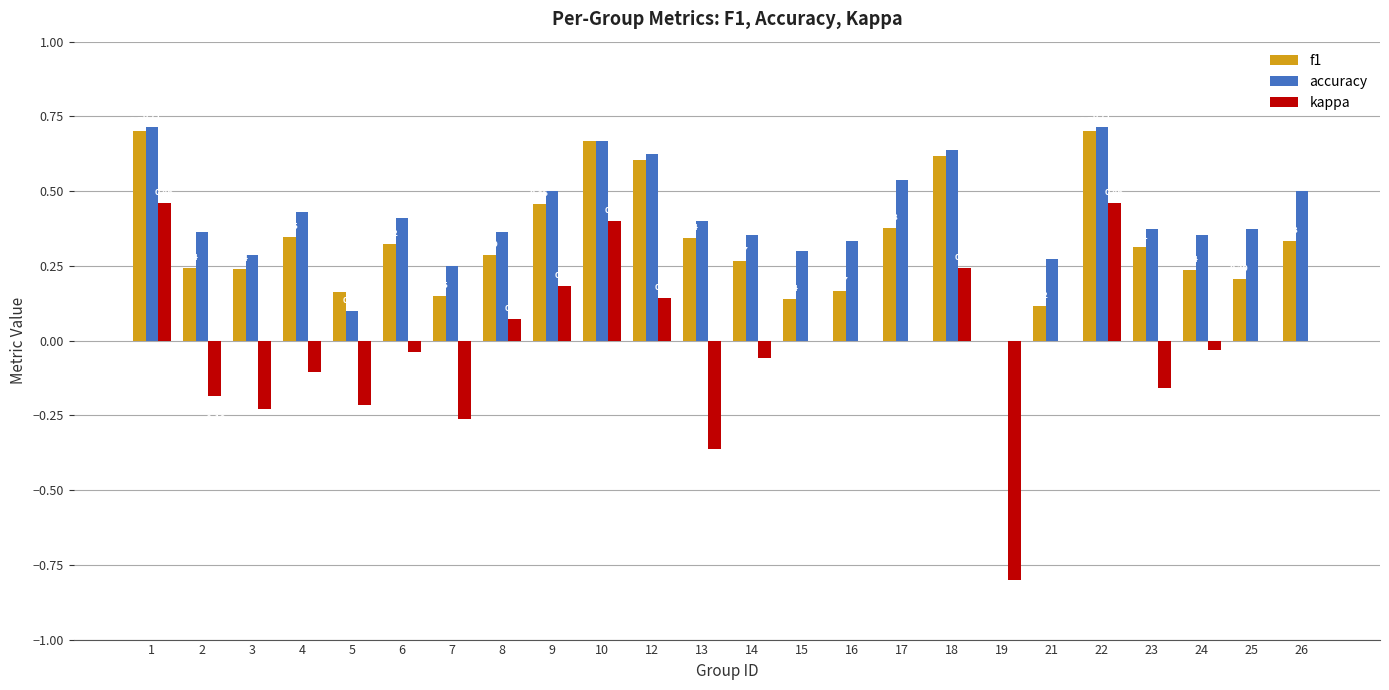

Which series changed the most between 6 and 18?

f1